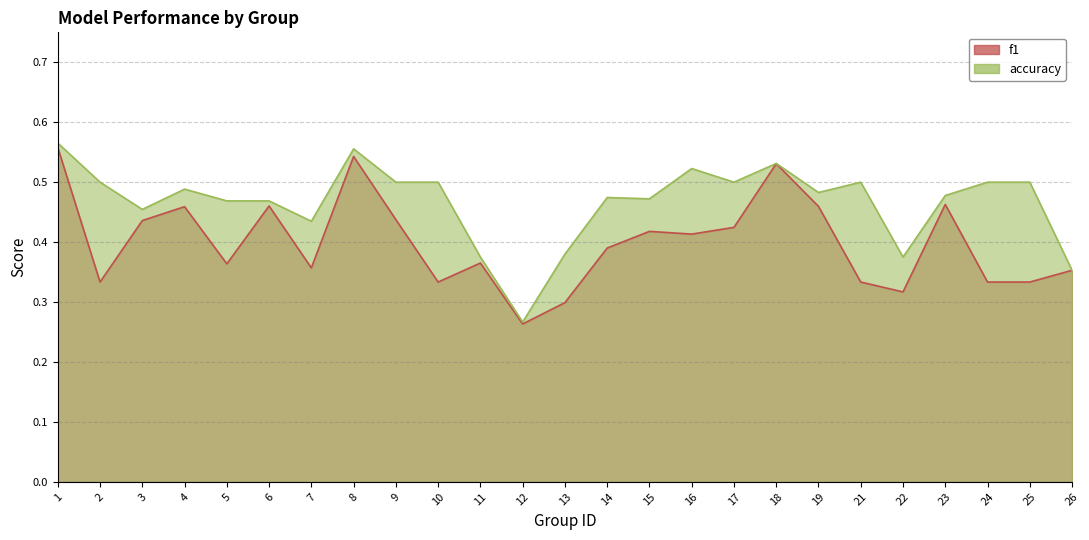

True or false: accuracy has more than 0 interior local peaks.

True